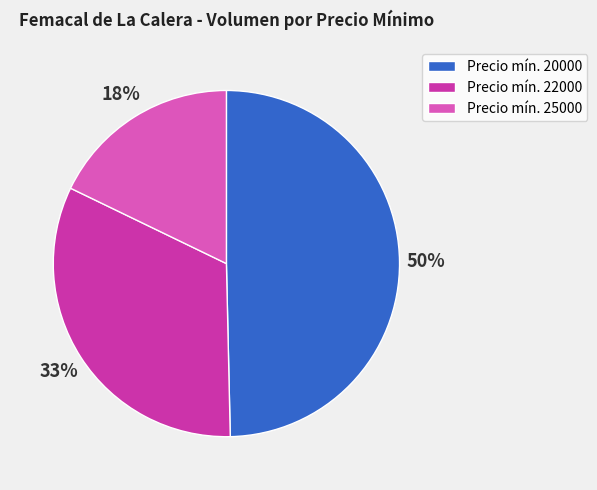

Is the sum of Precio mín. 22000 and Precio mín. 25000 greater than half?

Yes